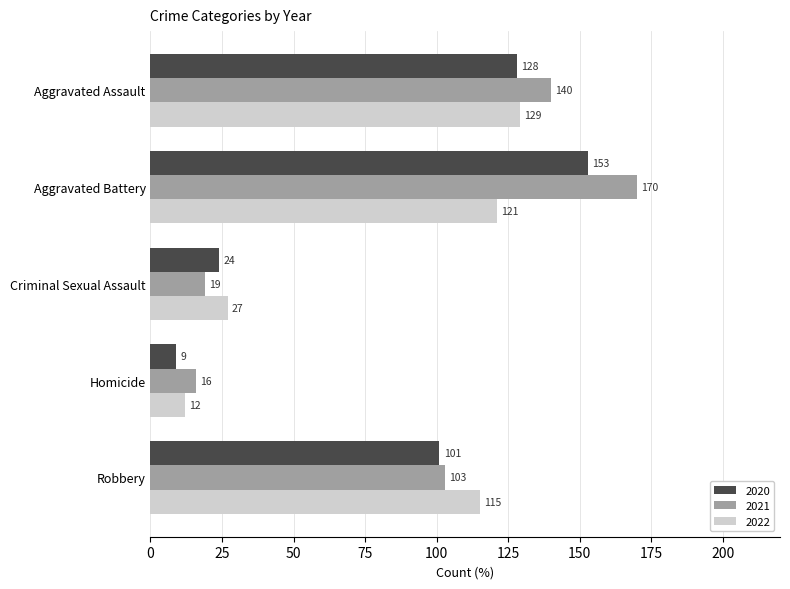

Which series has the largest total across all categories?

2021